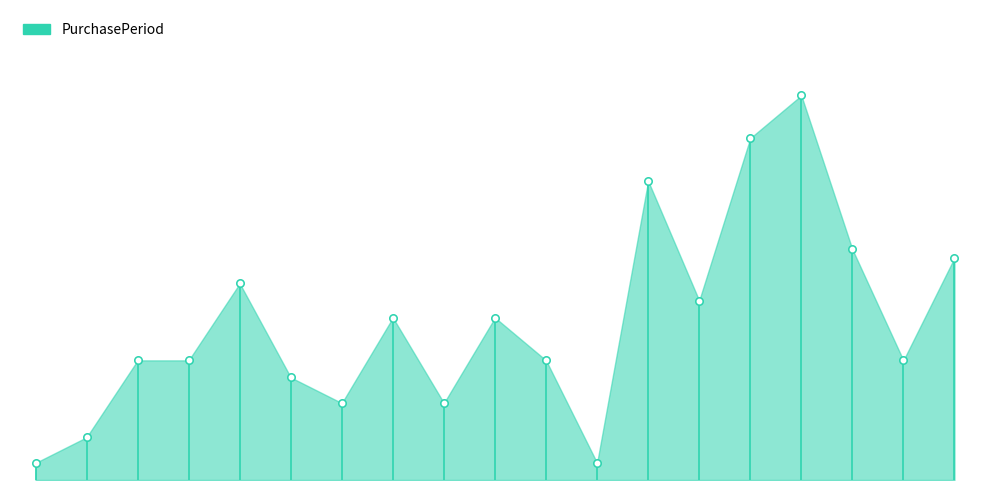

Which has a higher value, 2016-11-03 or 2017-05-26?

2017-05-26